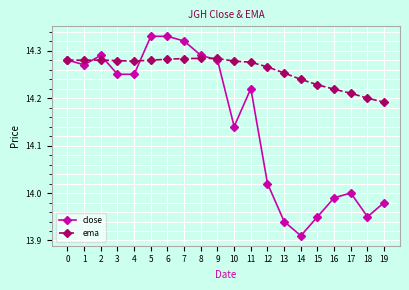

Rank the series at 7 from lowest to highest value.

ema, close